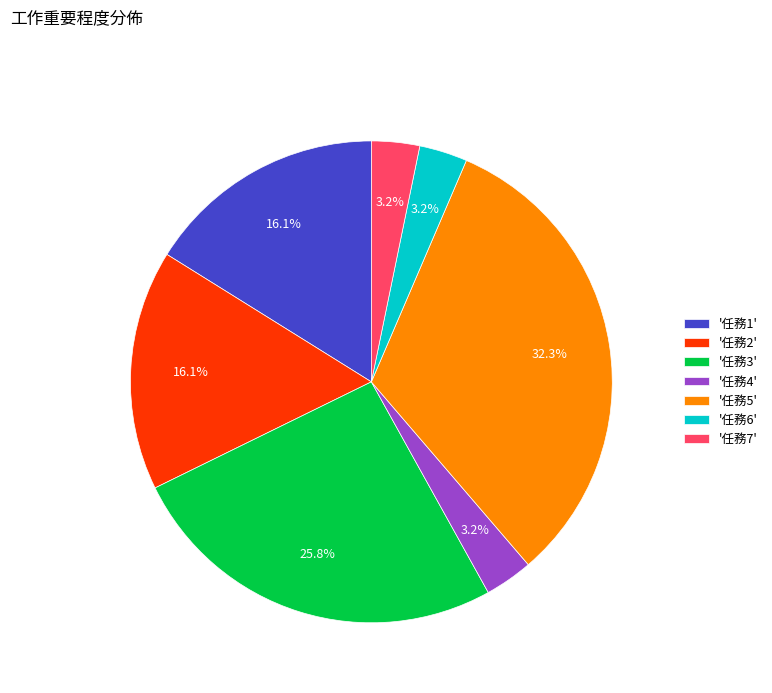

Is '任務7' the majority of the pie?

No